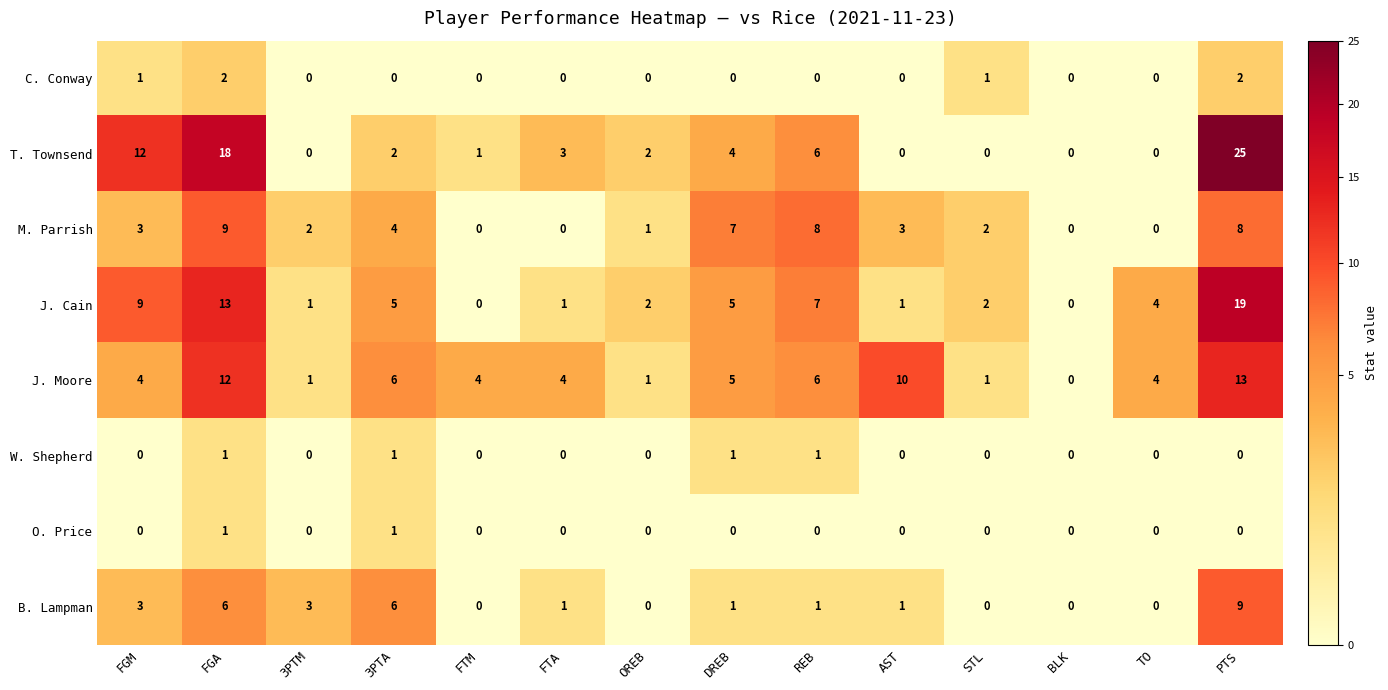

True or false: C. Conway has a value of -1 at 3PTA.

False